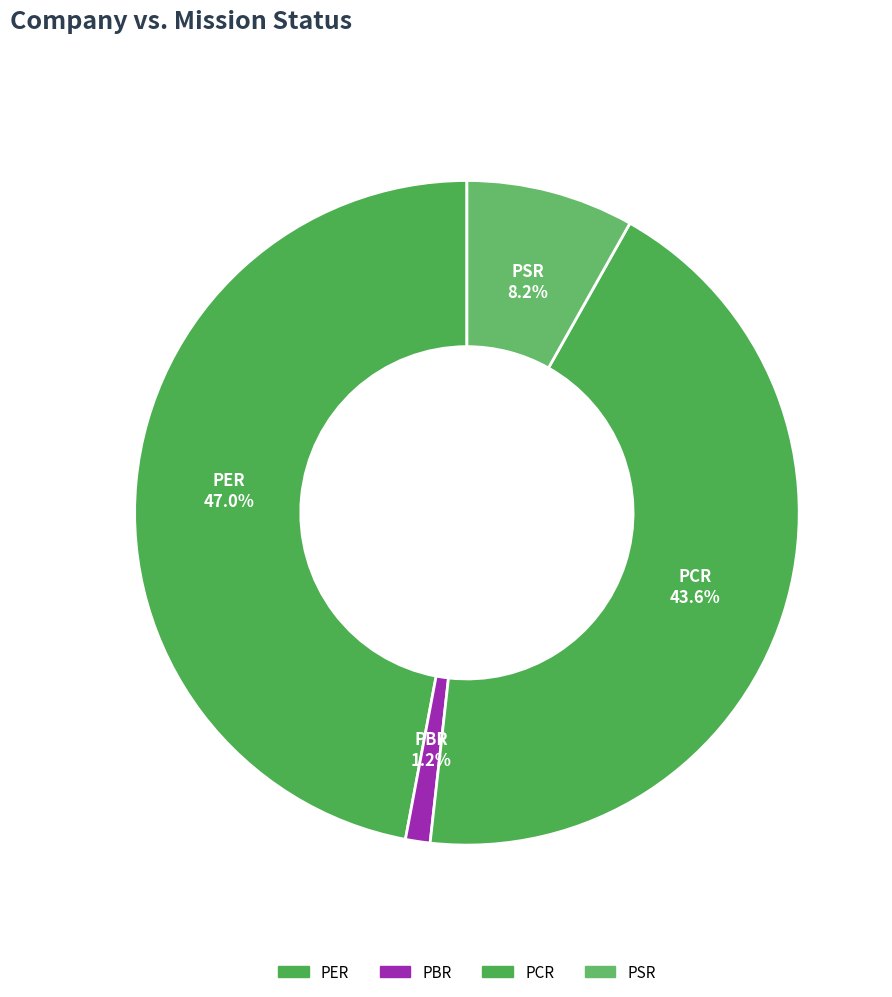

True or false: PER accounts for 59% of the total.

False